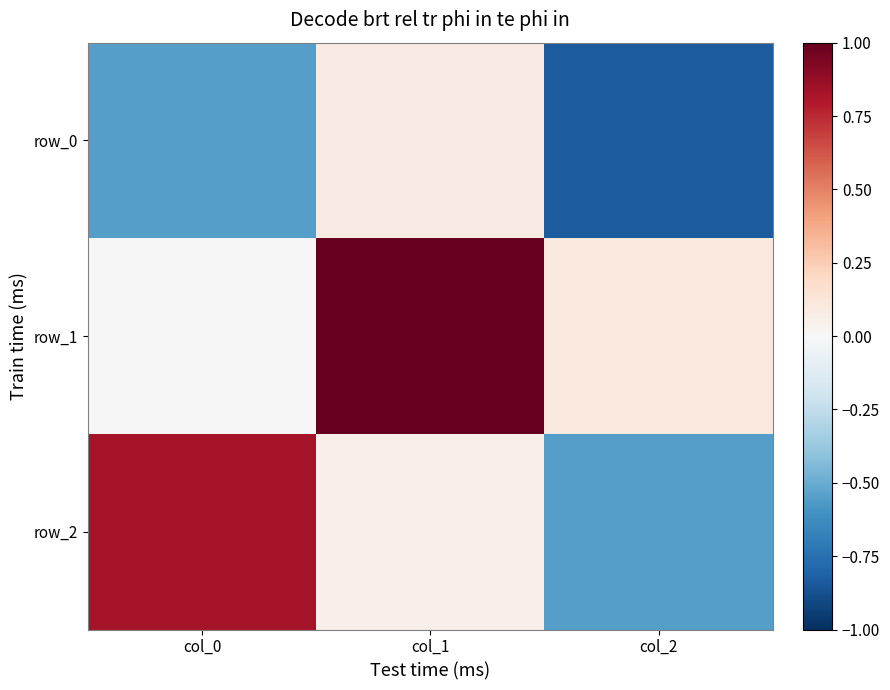

Reading right to left, transcribe all the data shown in this chart.

row_0: -0.8	0.1	-0.6
row_1: 0.1	1.0	0.0
row_2: -0.5	0.1	0.8